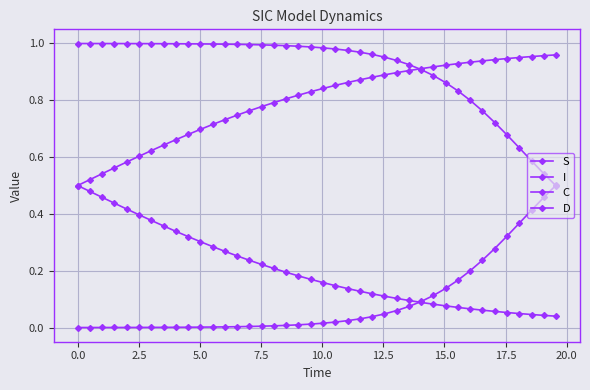

How many categories are shown in the chart?

40